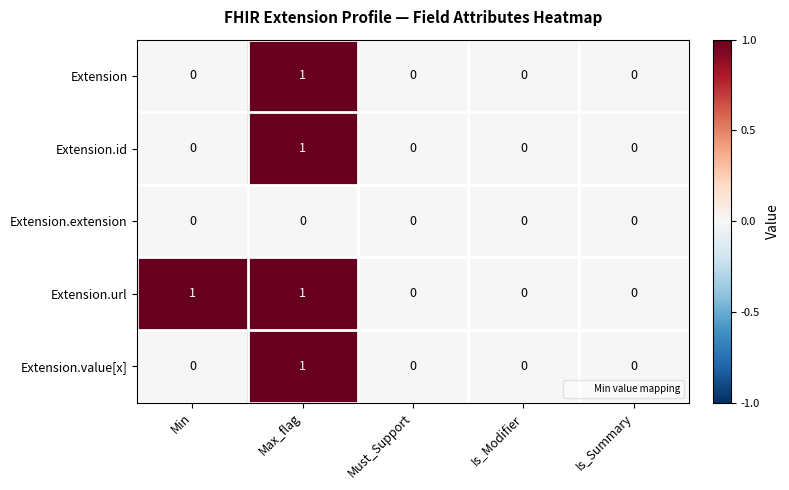

What is the maximum value shown in the chart?

1